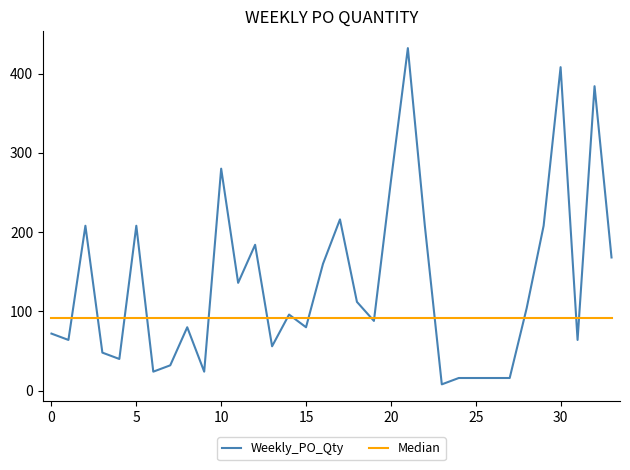

The value of Weekly_PO_Qty at 15 is 80. True or false?

True